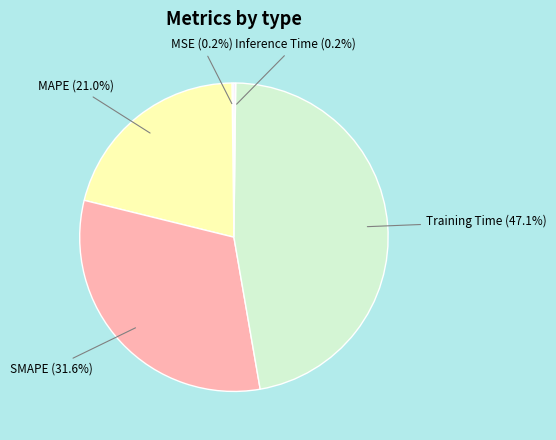

Does any single category account for the majority?

No